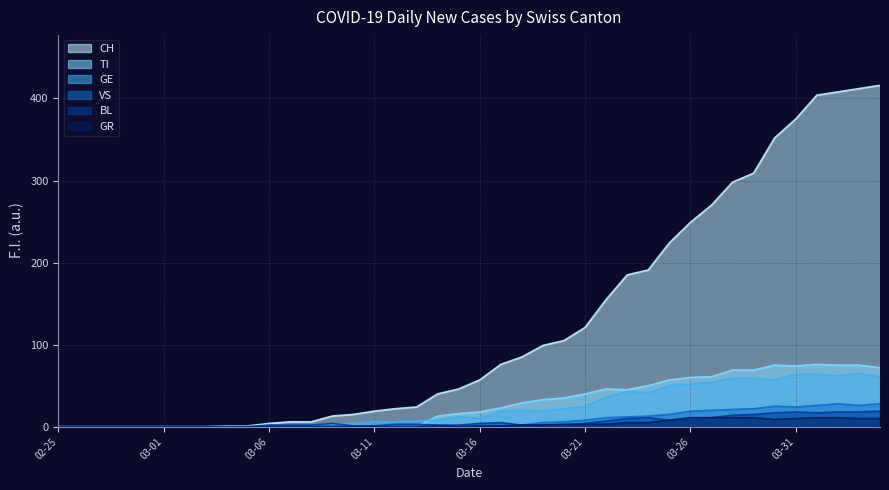

Does the chart display data point markers on the line(s)?

No